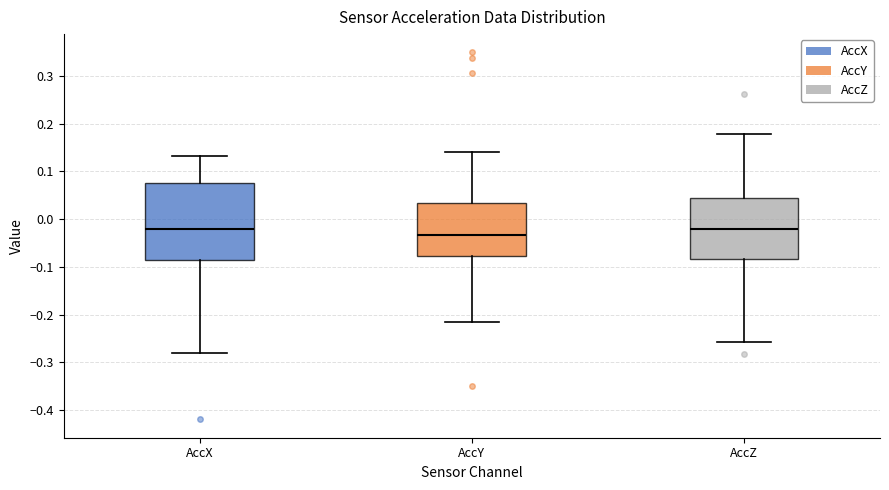

Which box is the tallest, from its lower edge to its upper edge?

AccX